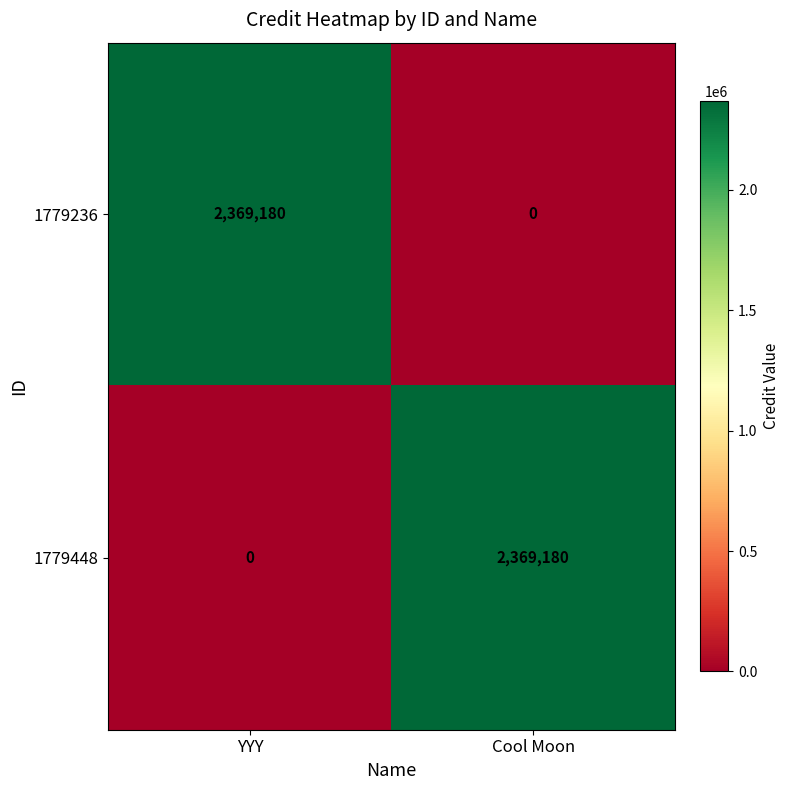

Rank the series at YYY from highest to lowest value.

1779236, 1779448